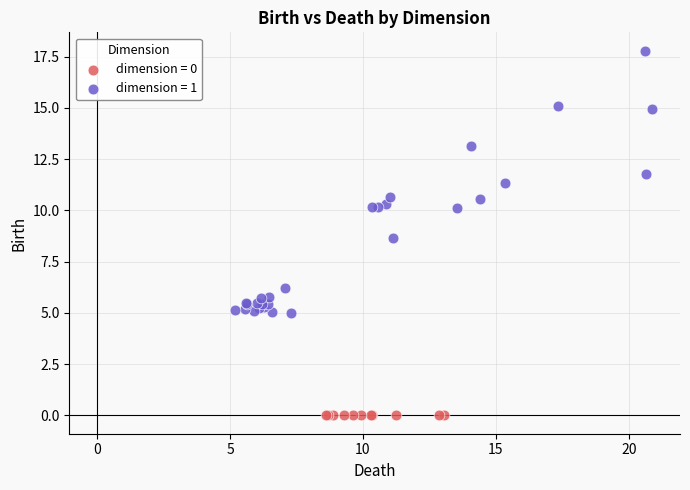

Which series contains the lowest Y value?

dimension = 0